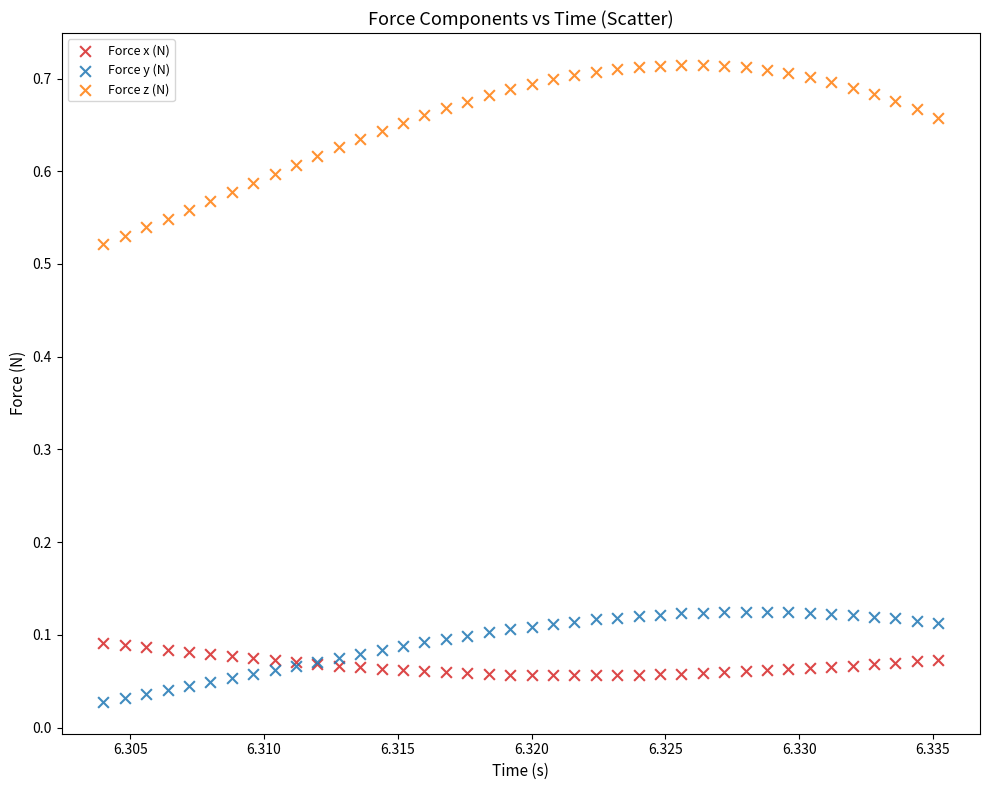

Which series has the largest Y range (max minus min)?

Force z (N)